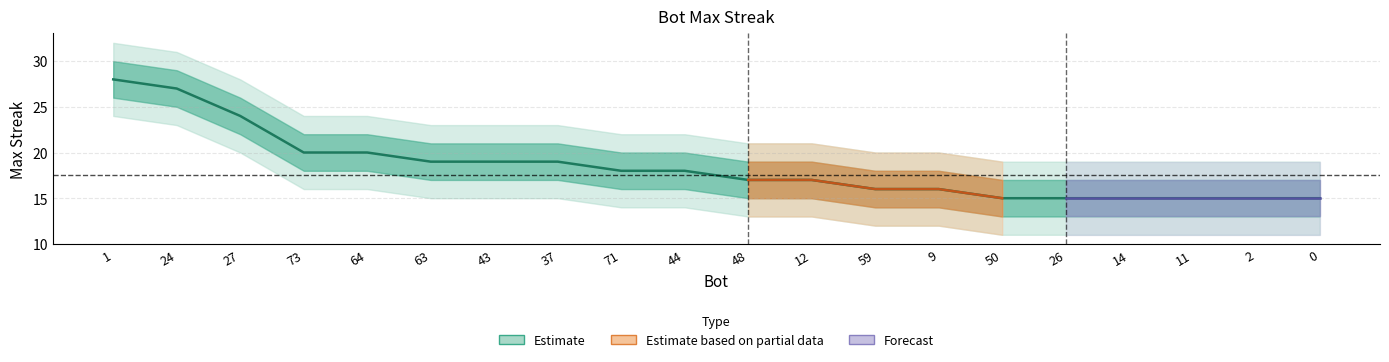

At which label is the value closest to 21?

73